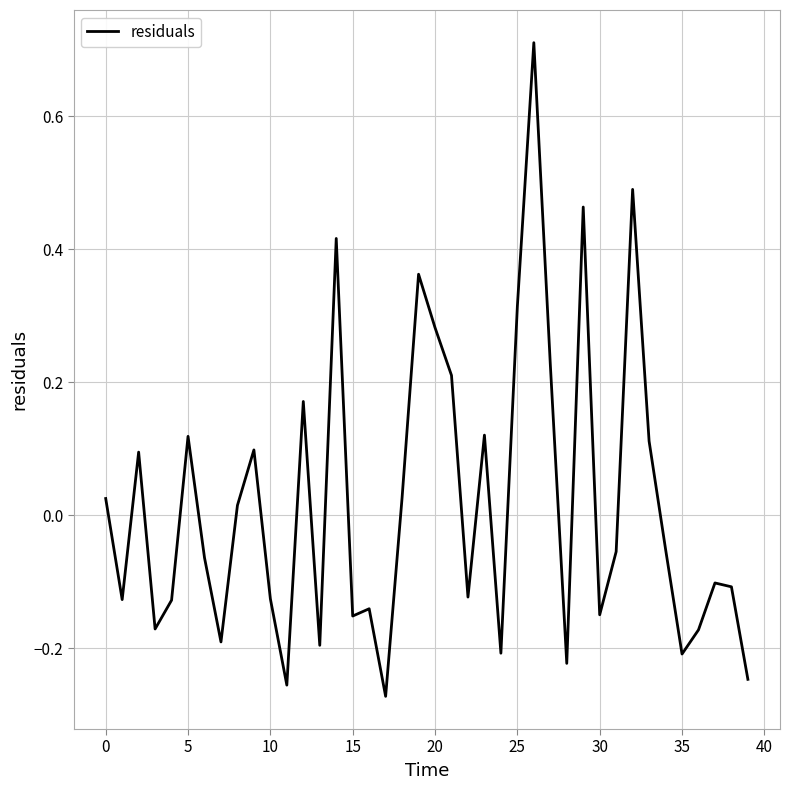

What is the difference between the maximum and minimum values?

1.0